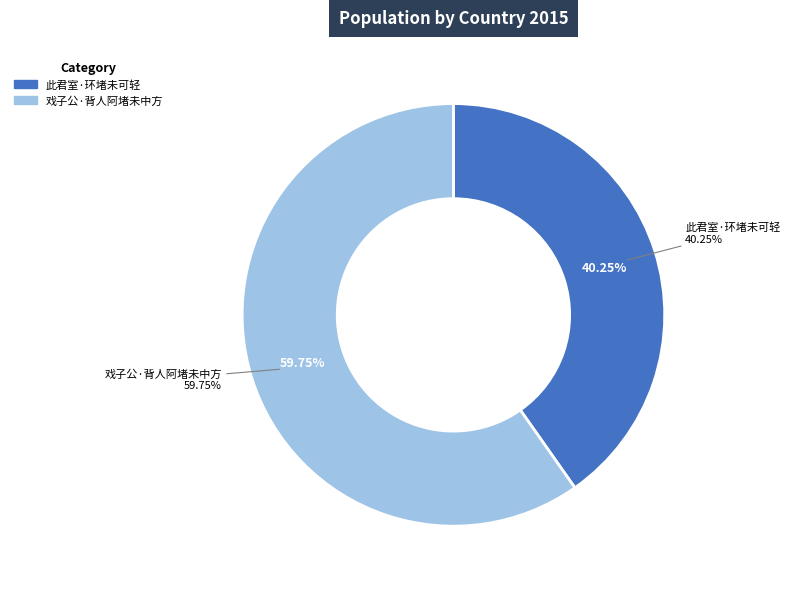

How many slices are in this pie chart?

2